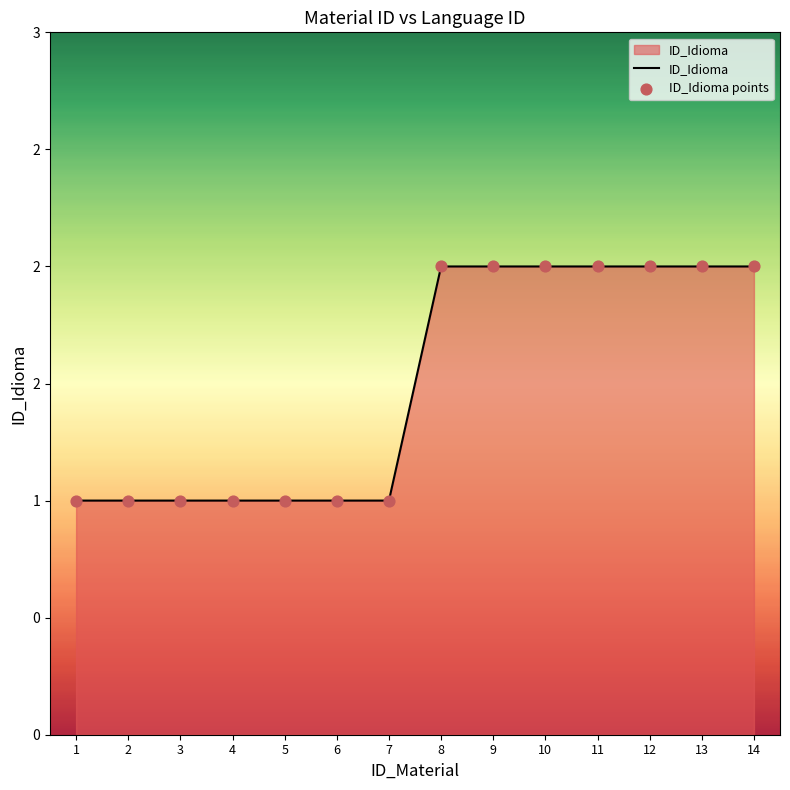

What is the change in value from 5 to 14?

+1